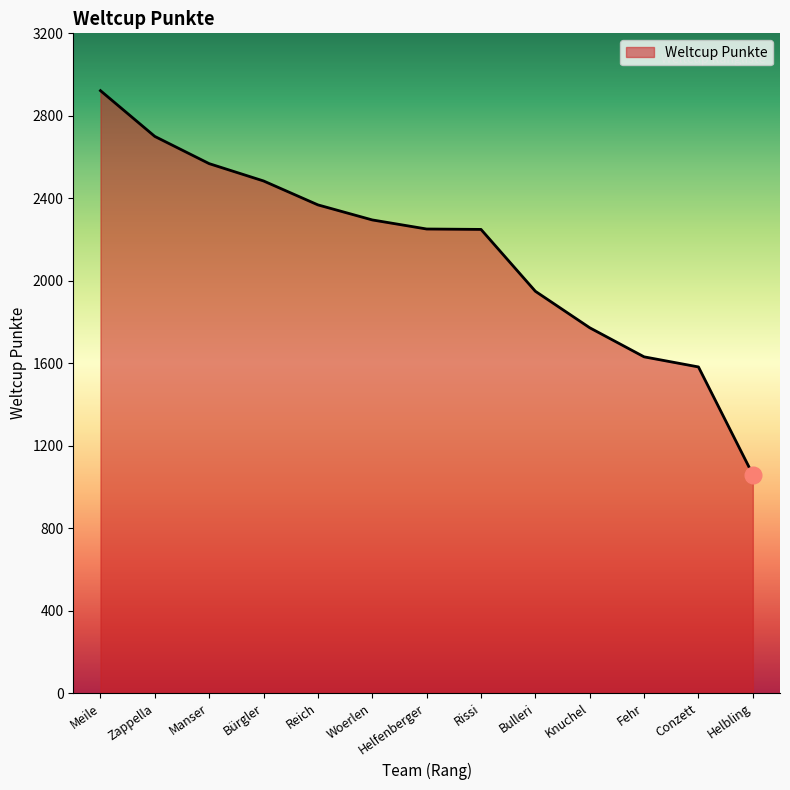

Read the value at Helfenberger, to the nearest 50.

2250